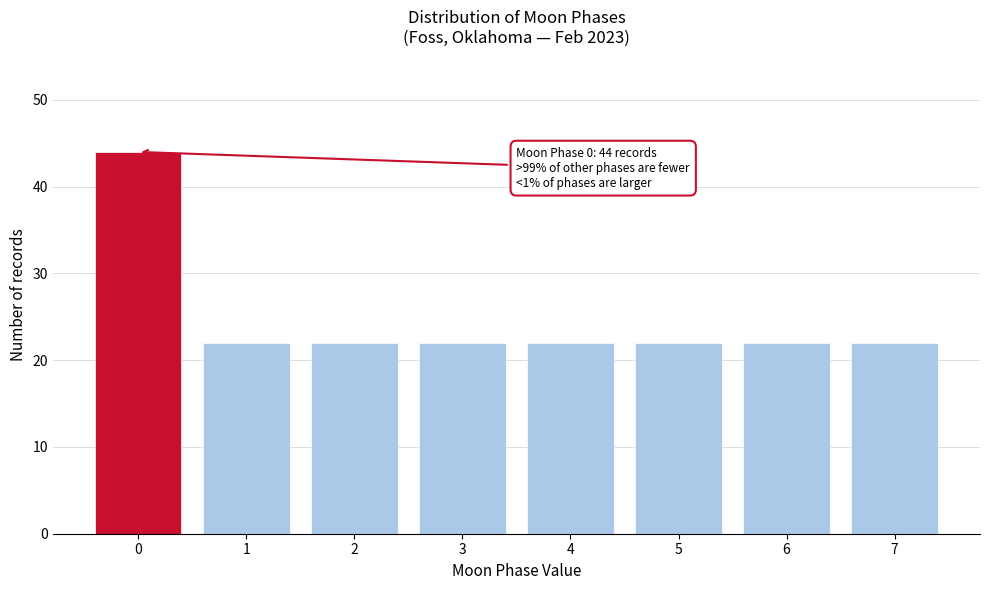

Reading left to right, list all the values displayed in this chart.

44	22	22	22	22	22	22	22